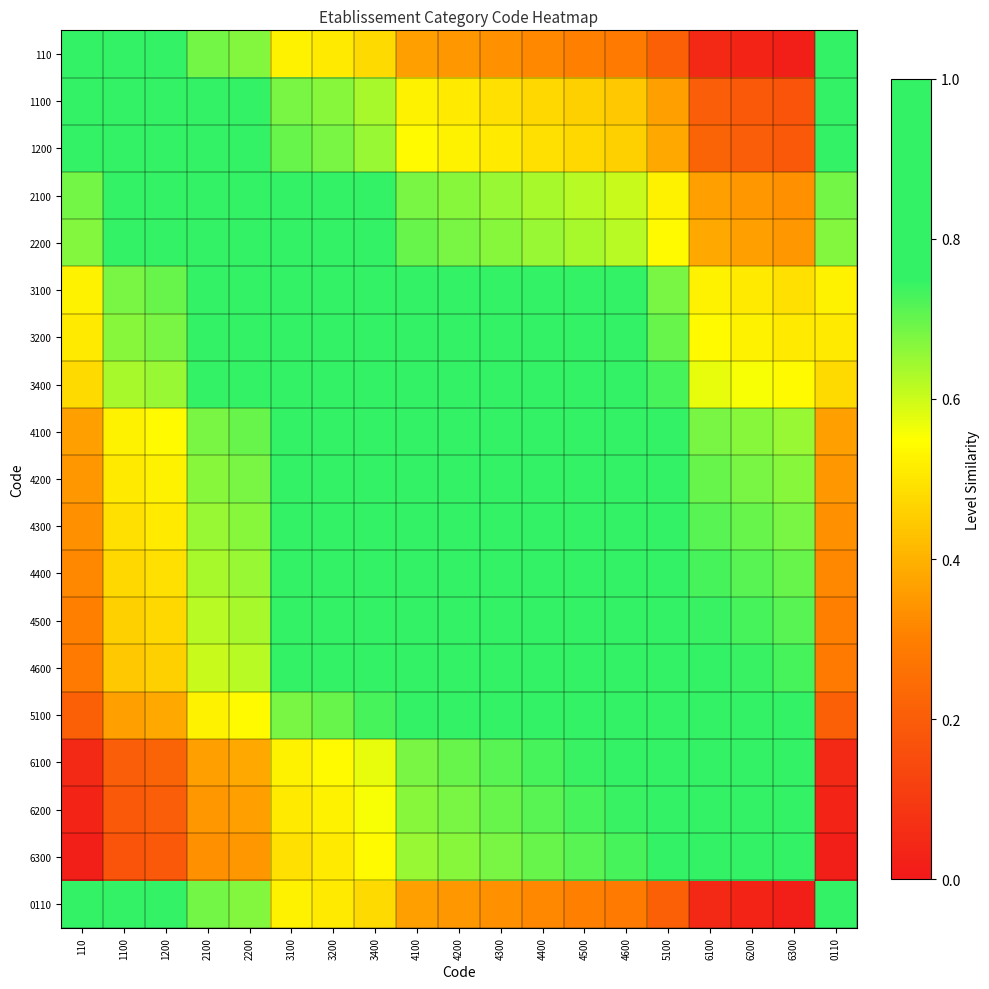

How many categories are shown in the chart?

19